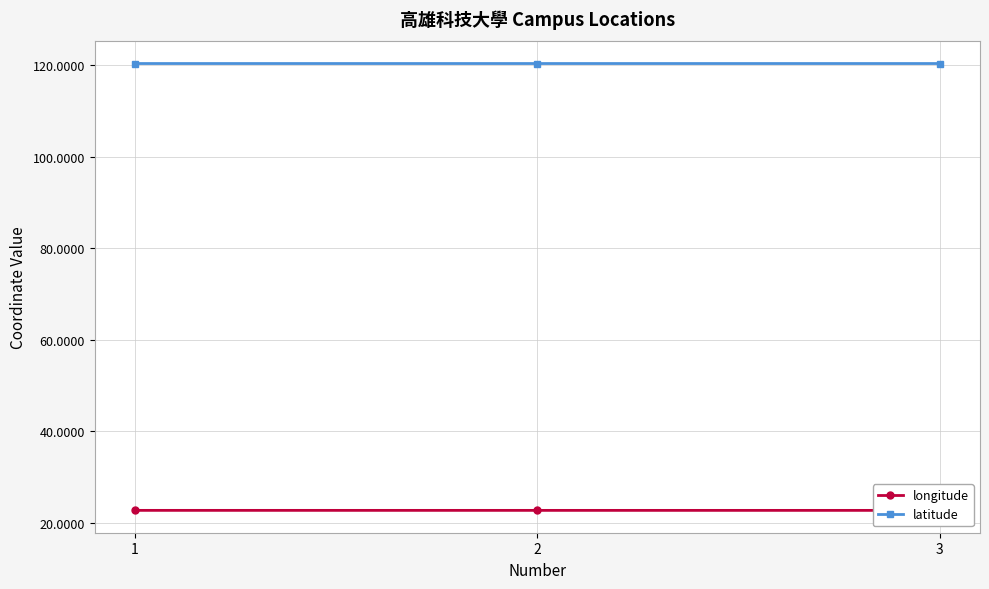

Reading left to right, extract all data points from this chart.

longitude: 22.7	22.7	22.6
latitude: 120.3	120.3	120.3